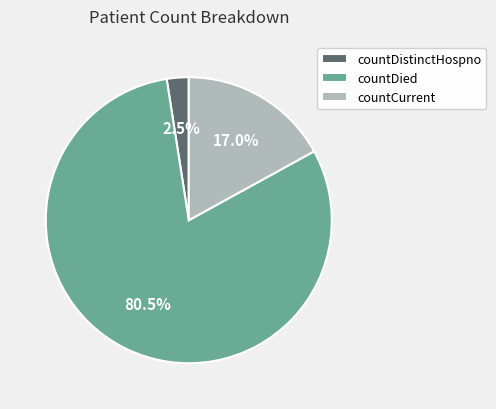

Count the number of slices in the pie.

3